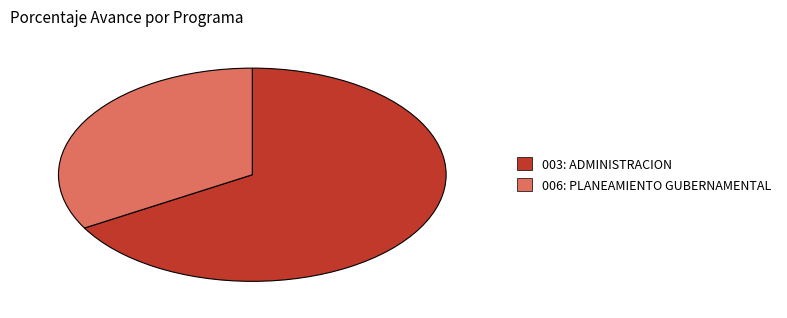

The 006: PLANEAMIENTO GUBERNAMENTAL slice represents 33% of the pie. True or false?

True